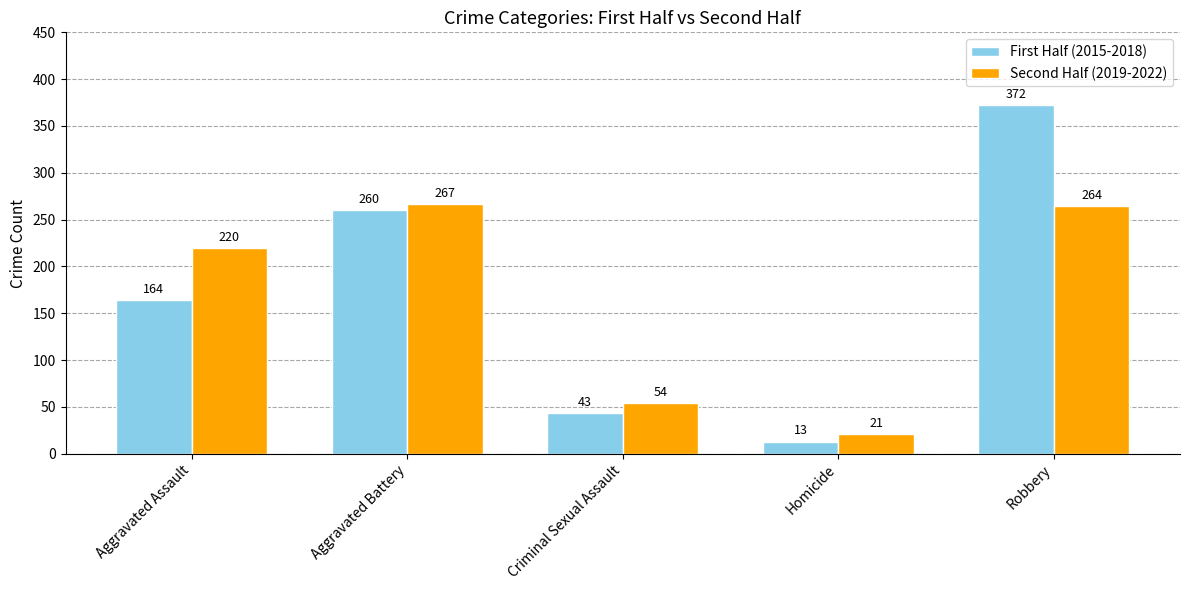

Which label corresponds to the smallest value in the chart?

Homicide